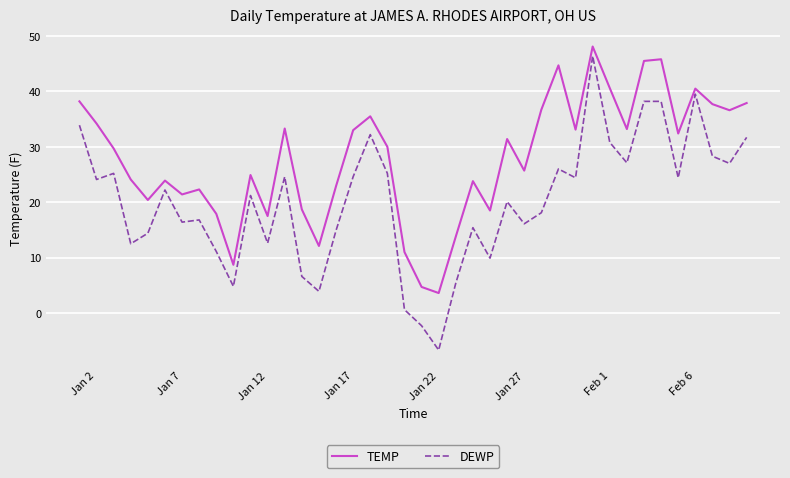

What is the minimum value for TEMP?

3.6